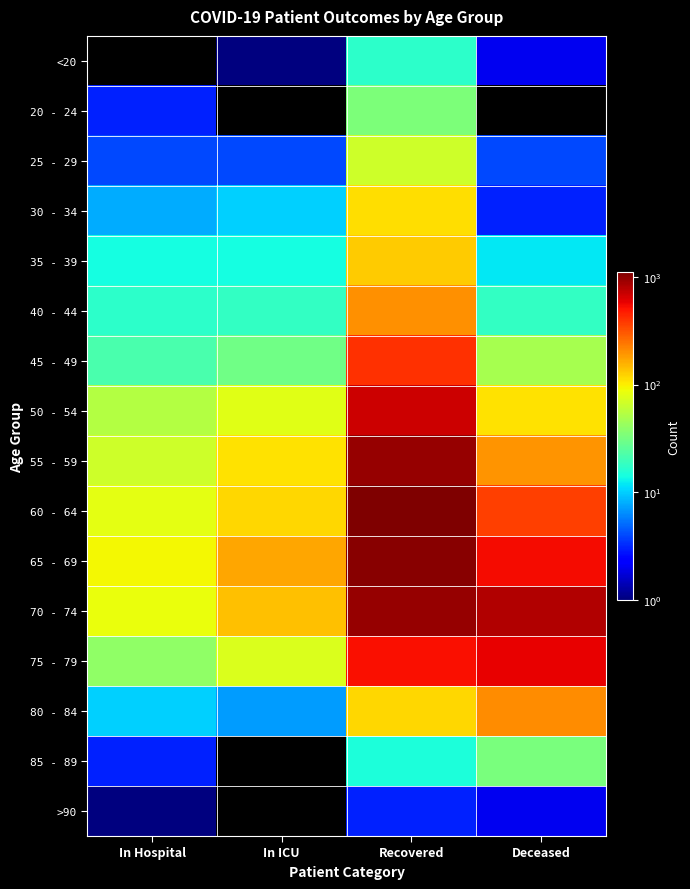

At In ICU, list the series in order from largest to smallest.

65 - 69, 70 - 74, 60 - 64, 55 - 59, 50 - 54, 75 - 79, 45 - 49, 40 - 44, 35 - 39, 30 - 34, 80 - 84, 25 - 29, <20, 20 - 24, 85 - 89, >90